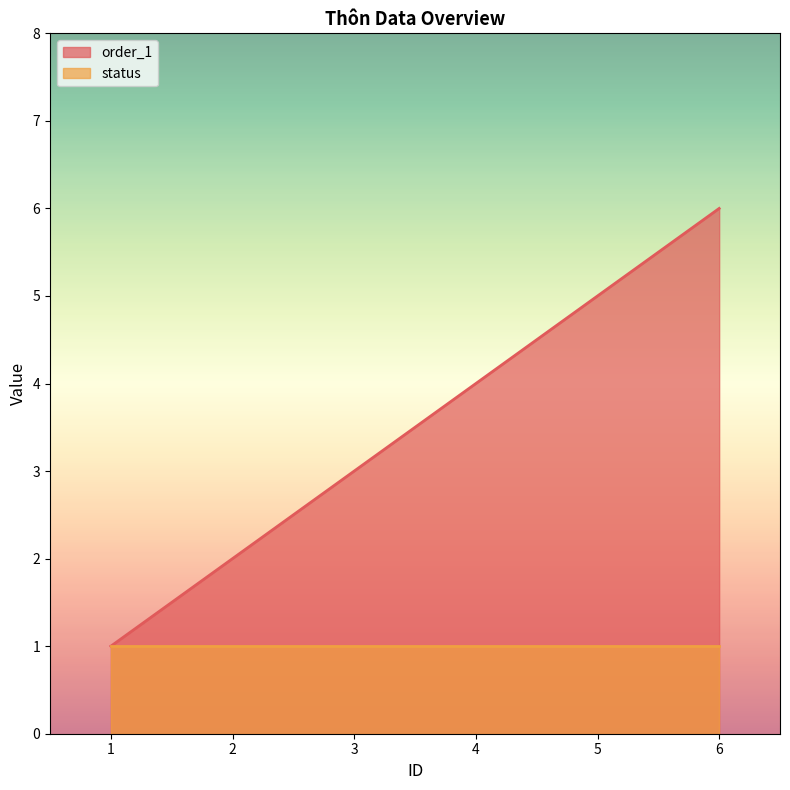

Rank the categories by value from highest to lowest.

6, 5, 4, 3, 2, 1